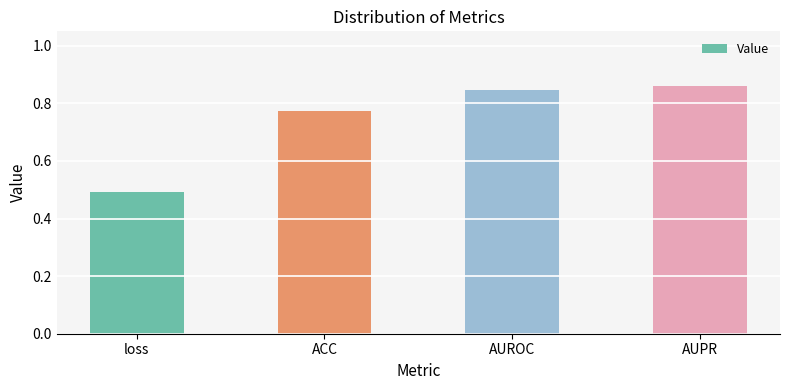

How many series are shown in this chart?

1